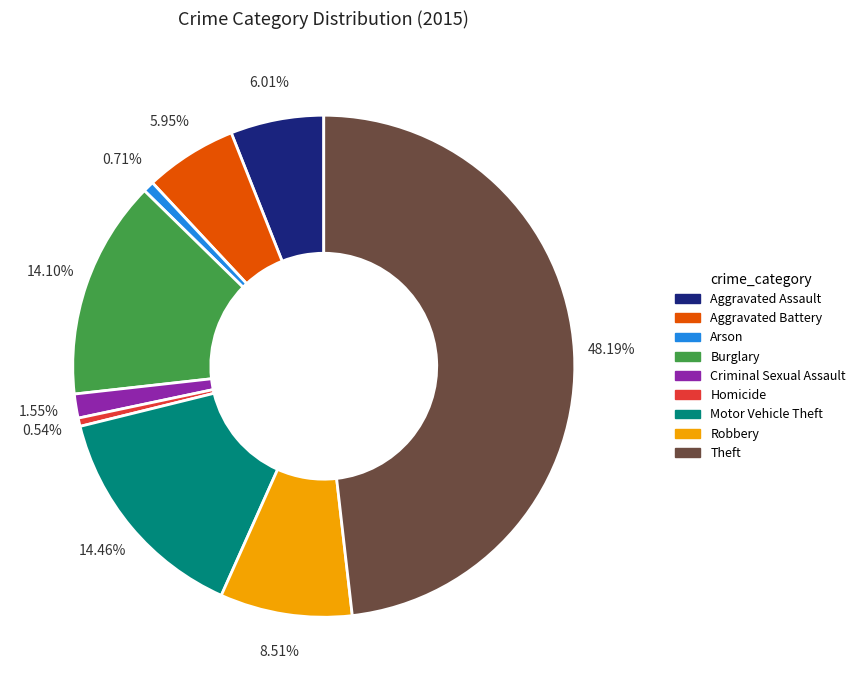

To the nearest percent, what percentage of the pie is Theft?

48%